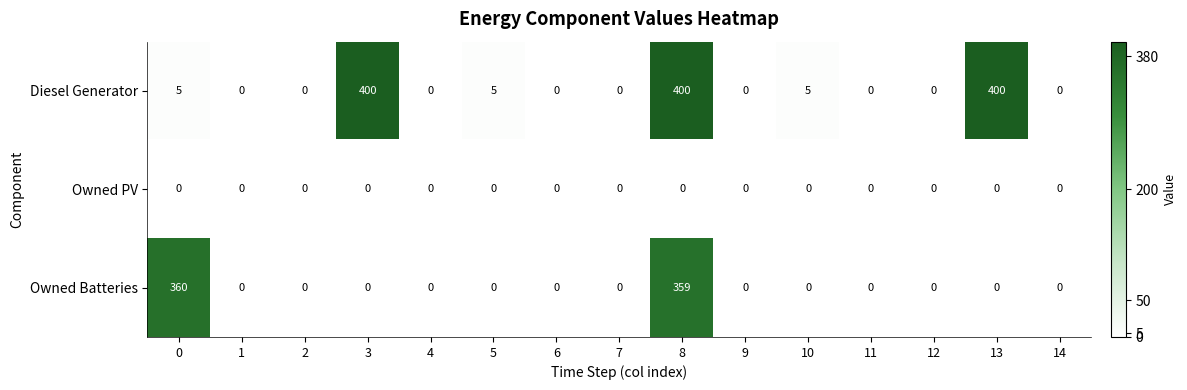

List the series in order of their overall mean, highest first.

Diesel Generator, Owned Batteries, Owned PV